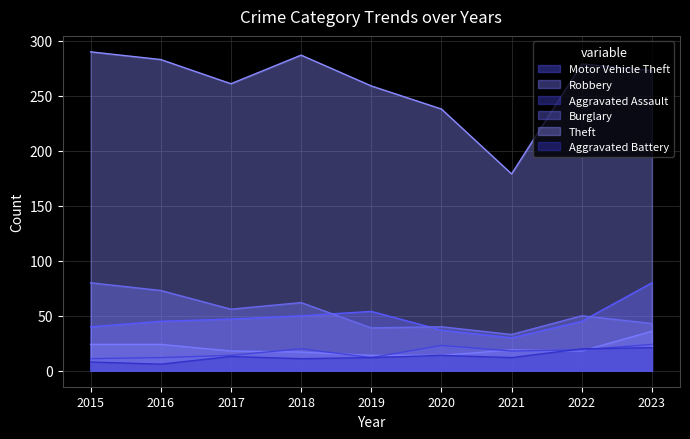

Reading right to left, extract all data points from this chart.

Motor Vehicle Theft: 80	45	30	37	54	50	47	45	40
Robbery: 36	18	19	14	14	17	18	24	24
Aggravated Assault: 24	19	18	23	12	20	14	12	11
Burglary: 43	50	33	40	39	62	56	73	80
Theft: 273	279	179	238	259	287	261	283	290
Aggravated Battery: 21	20	12	14	12	11	13	6	8